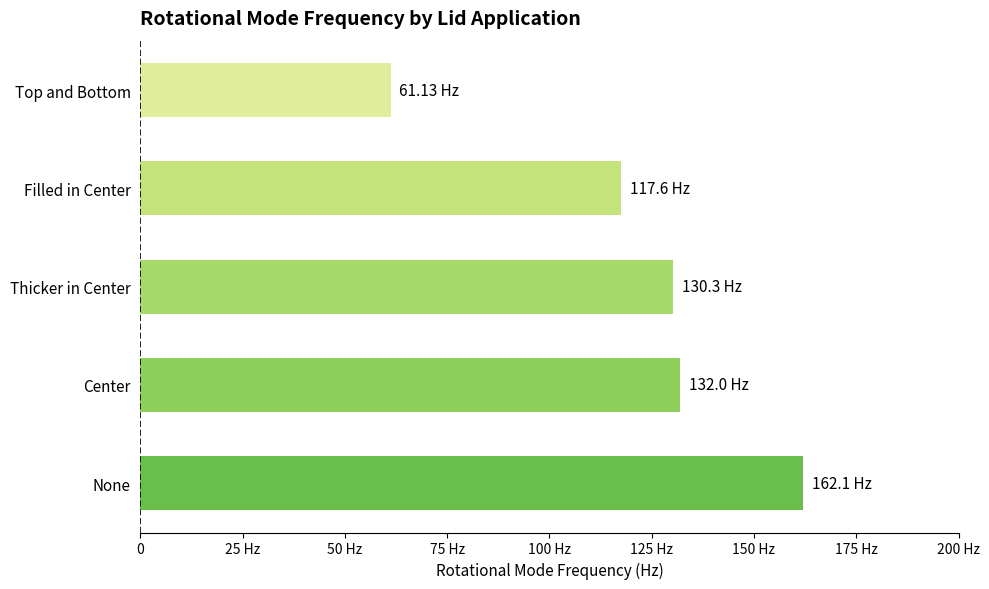

Are the bars horizontal?

Yes